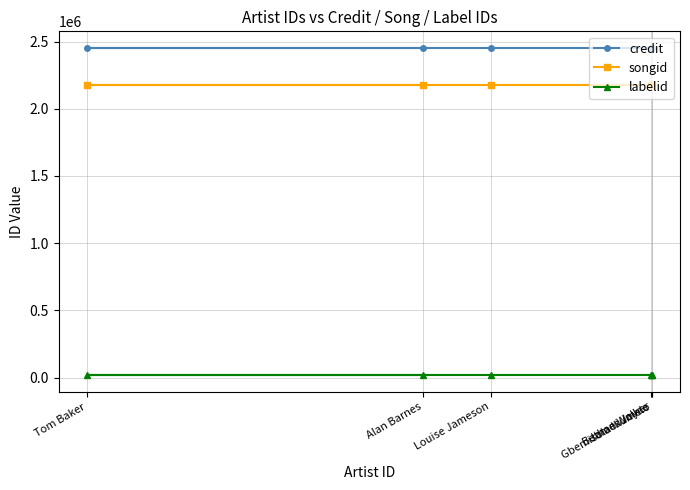

Is the value of labelid at Bethan Walker greater than the value of songid at Bethan Walker?

No